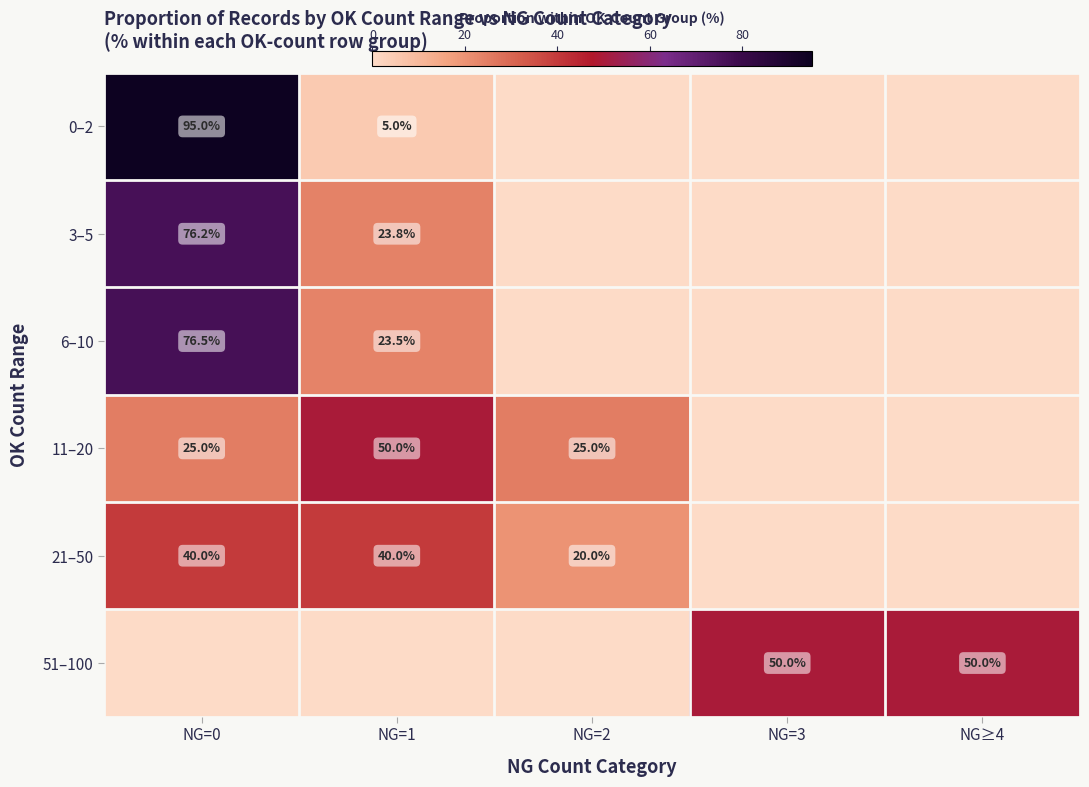

Is it true that 3–5 equals 23.8 at NG=1?

True